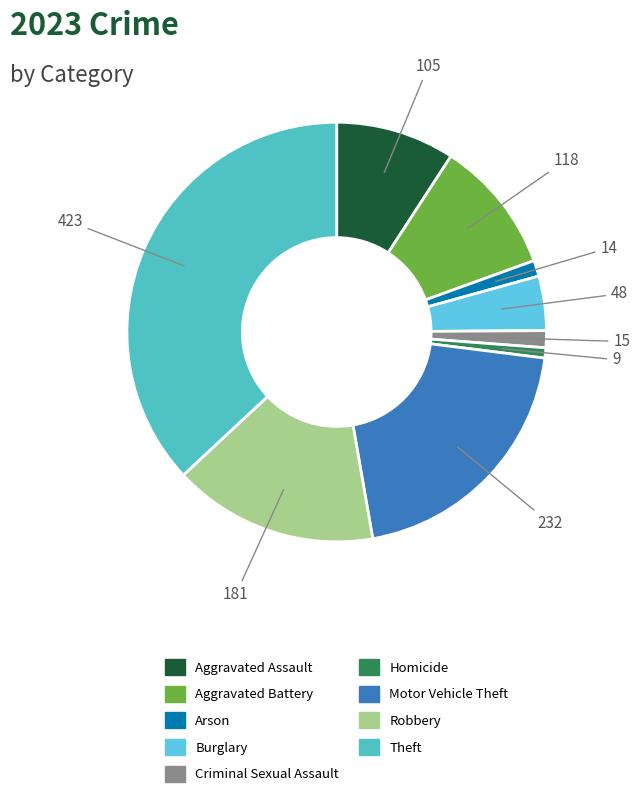

How many segments does this pie chart have?

9